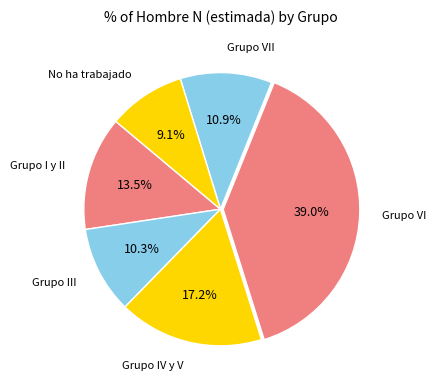

What is the smallest slice in the pie chart?

No ha trabajado